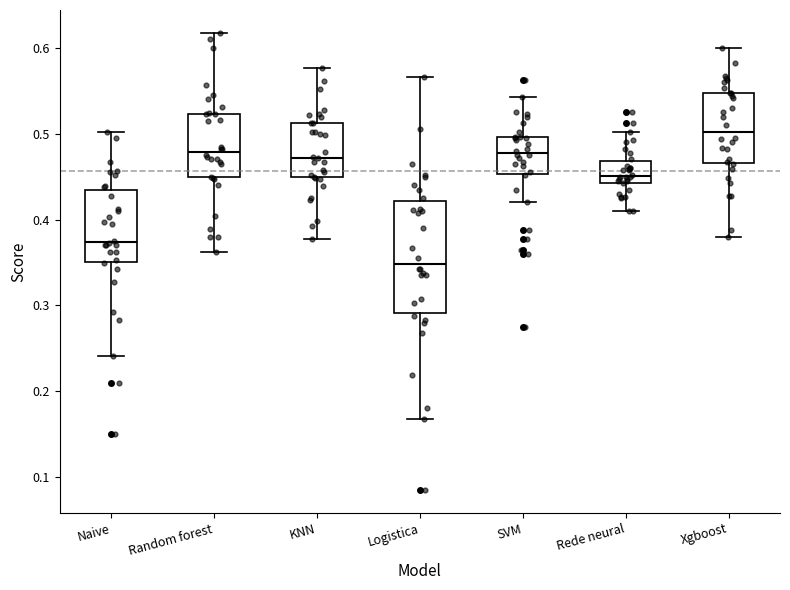

Which box's median line is the highest?

Xgboost